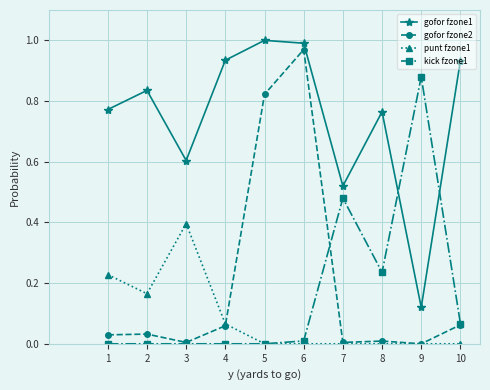

List the series in order of their peak value, highest first.

gofor fzone1, gofor fzone2, kick fzone1, punt fzone1